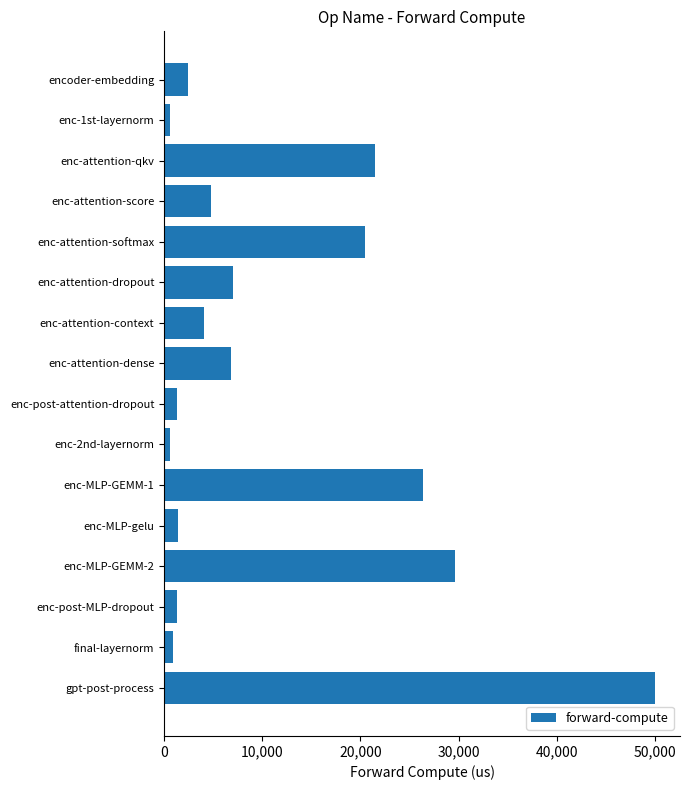

What is the label of the 6th bar from the top?

enc-attention-dropout